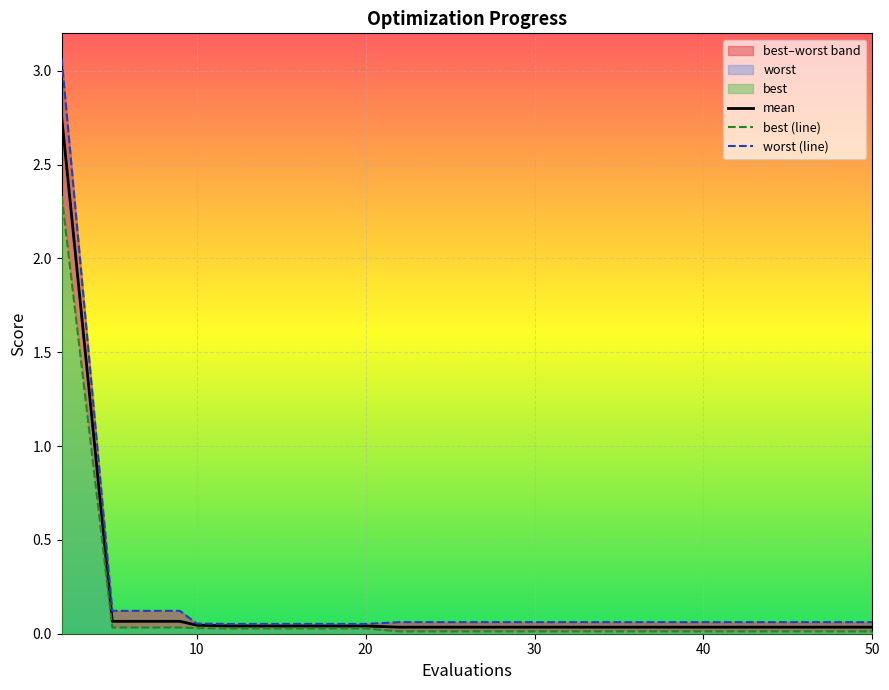

What is the total value across all series at 50?

0.1